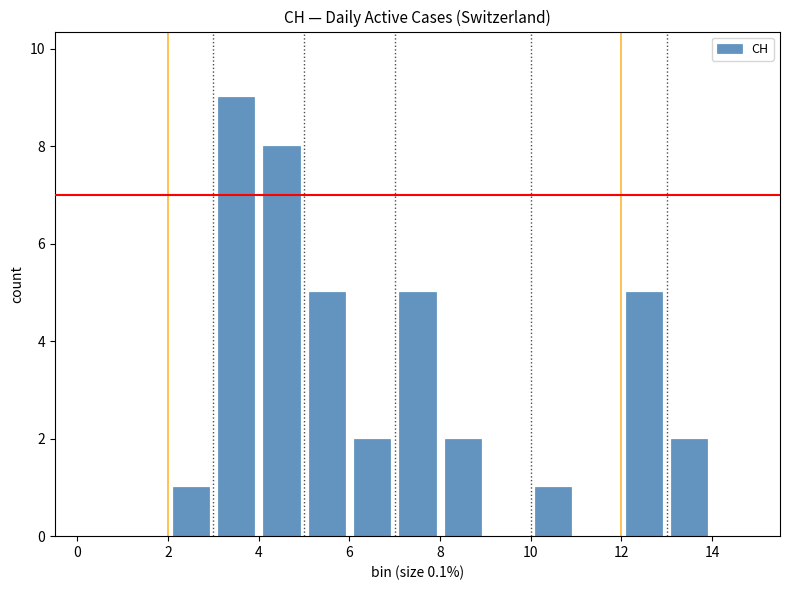

What is the height of the bar covering 7 to 8 on the x-axis? The values are not printed on the chart, so give them approximately, as read against the axis.

5